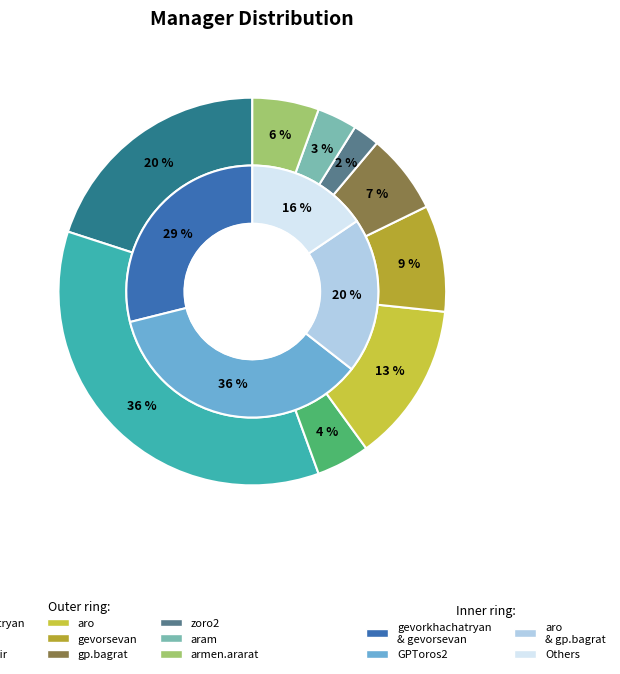

True or false: armen.ararat accounts for 6% of the total.

True